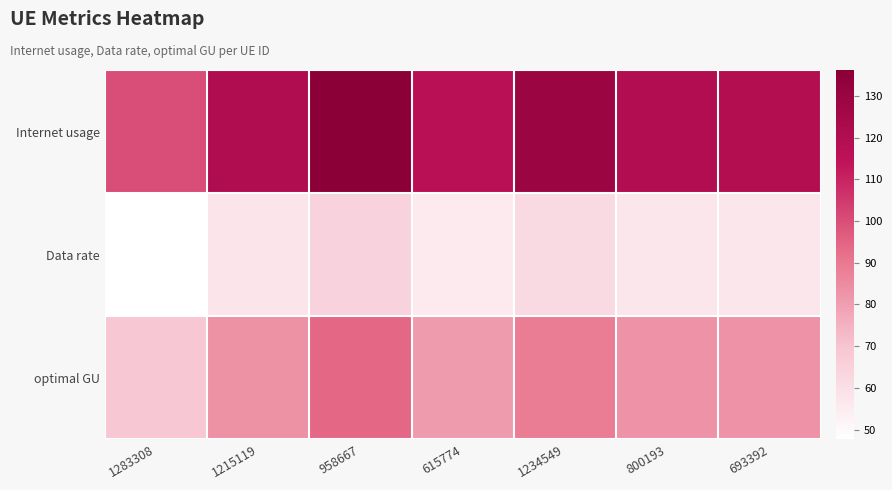

Reading left to right, what are all the values shown in this chart?

Internet usage: 1283308=100.1	1215119=120.9	958667=136.2	615774=116.9	1234549=129.1	800193=120.2	693392=119.8
Data rate: 1283308=47.6	1215119=57.6	958667=64.9	615774=55.6	1234549=61.5	800193=57.2	693392=57.0
optimal GU: 1283308=69.0	1215119=83.4	958667=94.0	615774=80.6	1234549=89.1	800193=82.9	693392=82.7